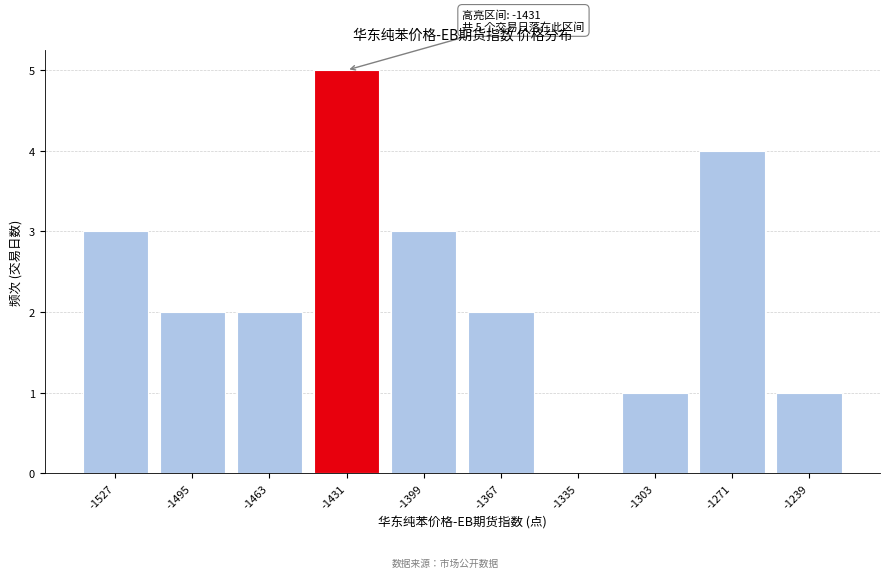

Reading right to left, what are all the values shown in this chart?

-1239=1	-1271=4	-1303=1	-1335=0	-1367=2	-1399=3	-1431=5	-1463=2	-1495=2	-1527=3